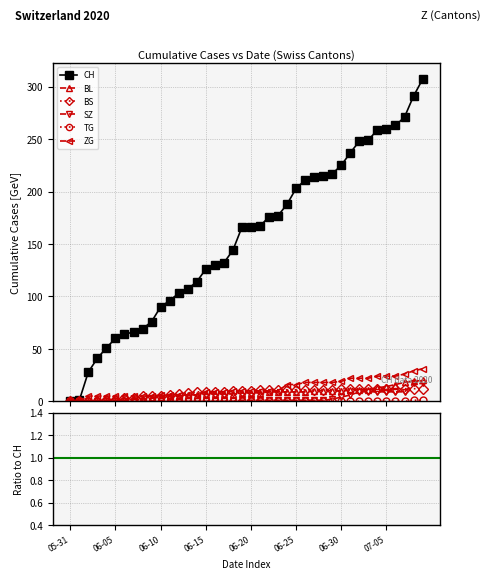

True or false: BL and TG cross at least once.

False